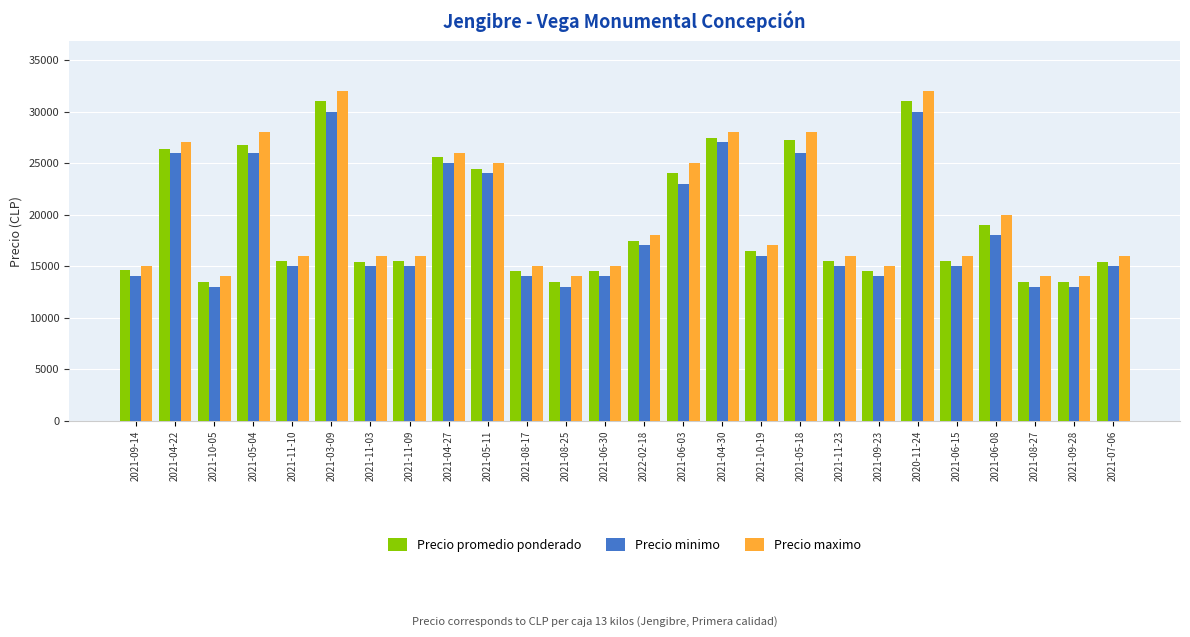

What is the difference between the maximum and minimum values in the Precio maximo series?

18000